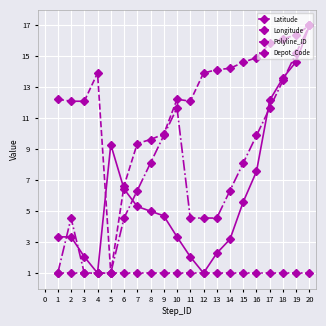

What are all the series names shown in the legend?

Latitude, Longitude, Polyline_ID, Depot_Code